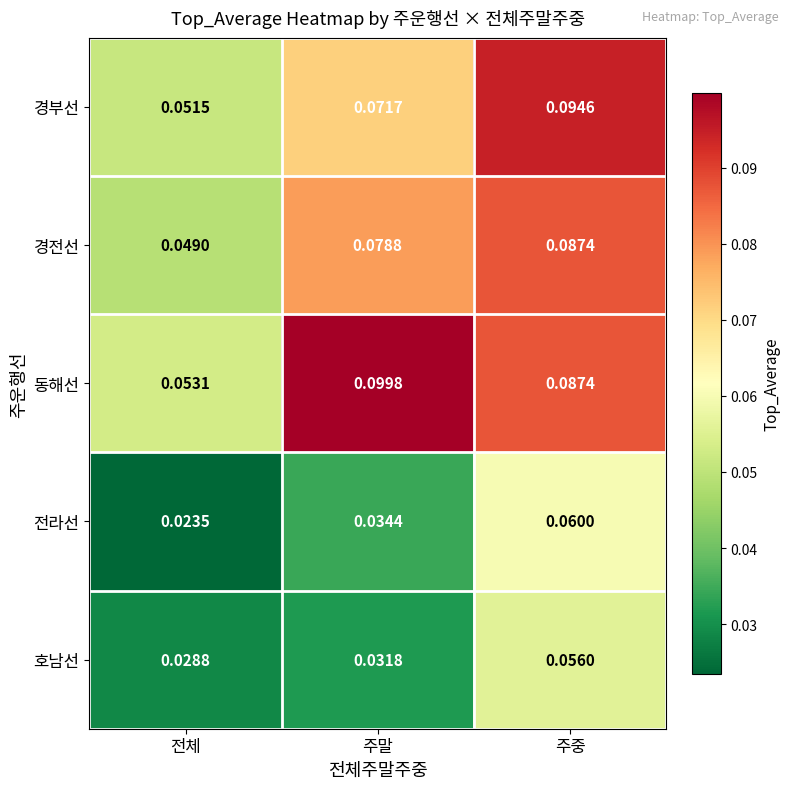

Which series has the largest range (max minus min)?

동해선